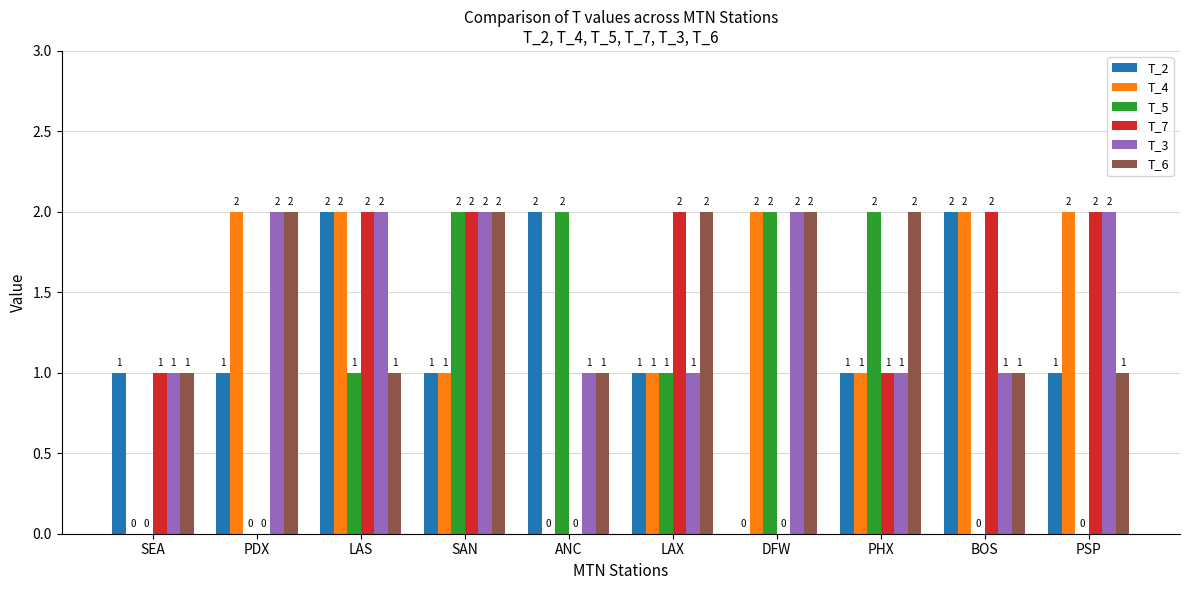

Are the bars grouped side by side (vs. stacked)?

Yes